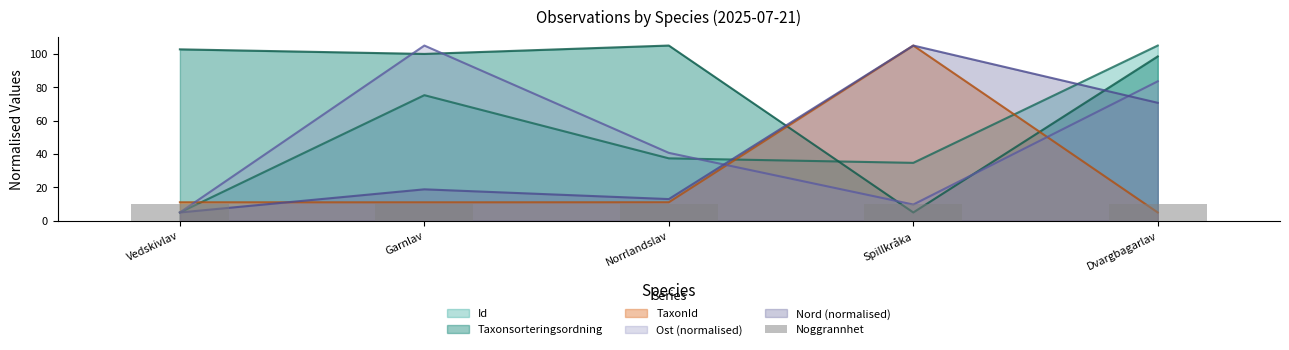

How many categories are shown in the chart?

5